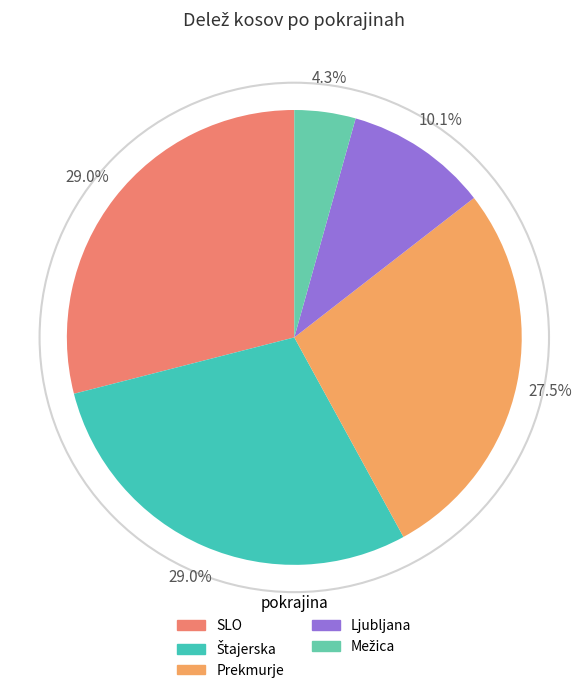

How many segments does this pie chart have?

5